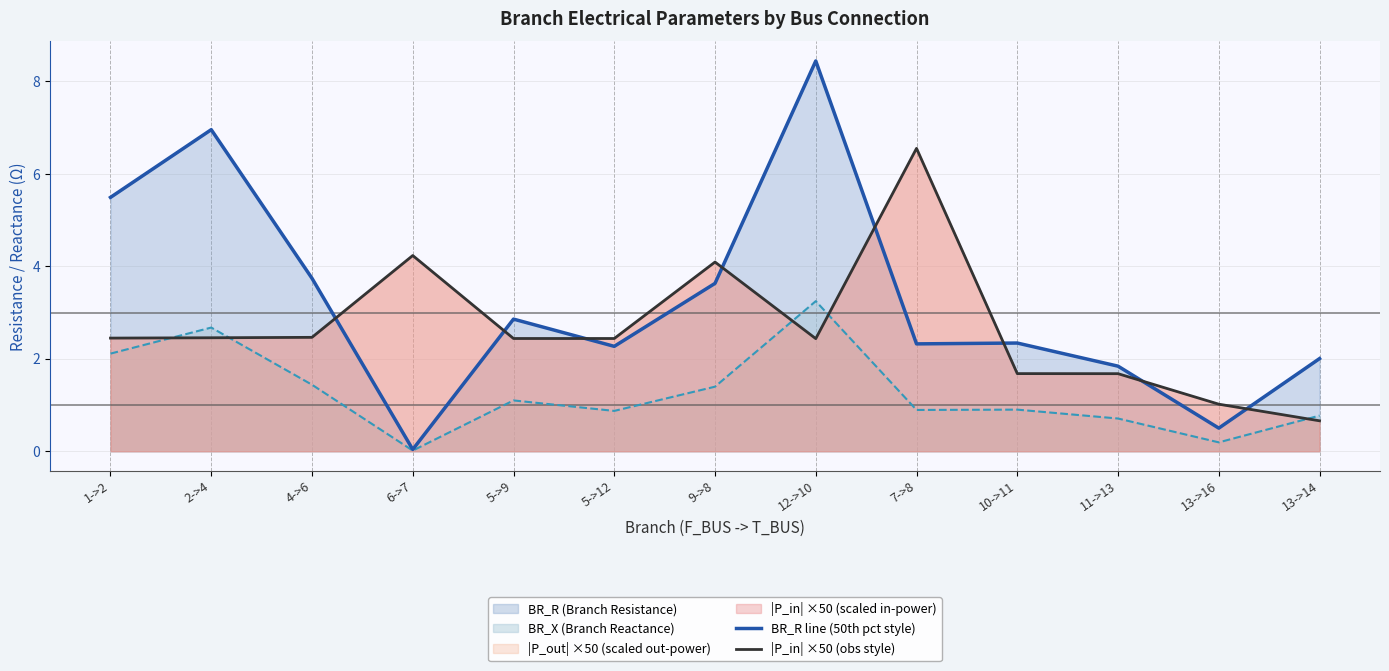

True or false: |P_in| ×50 (obs style) has a value of 2.4 at 5->12.

True